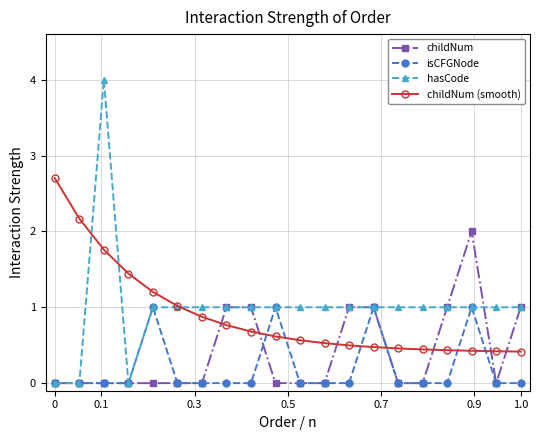

What is the highest value of the isCFGNode series?

1.0